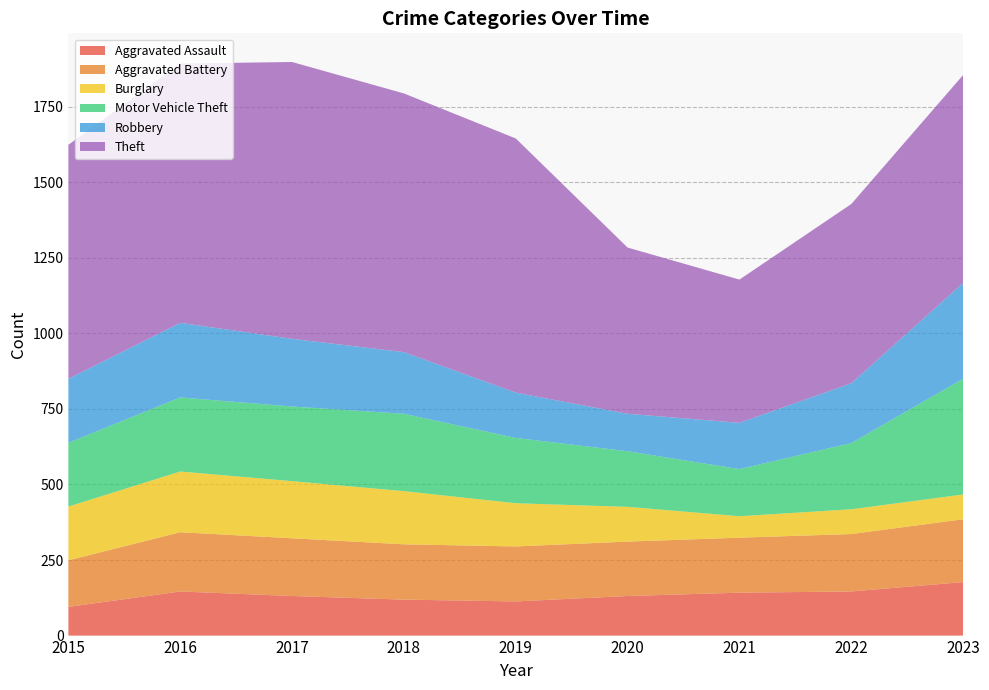

Reading right to left, what are all the values shown in this chart?

Aggravated Assault: 177	146	142	131	113	119	131	146	95
Aggravated Battery: 208	190	182	180	182	183	191	196	154
Burglary: 82	82	71	115	143	176	189	201	178
Motor Vehicle Theft: 383	219	156	184	216	256	247	245	211
Robbery: 317	198	153	124	150	204	224	247	212
Theft: 688	593	474	550	841	856	916	858	774